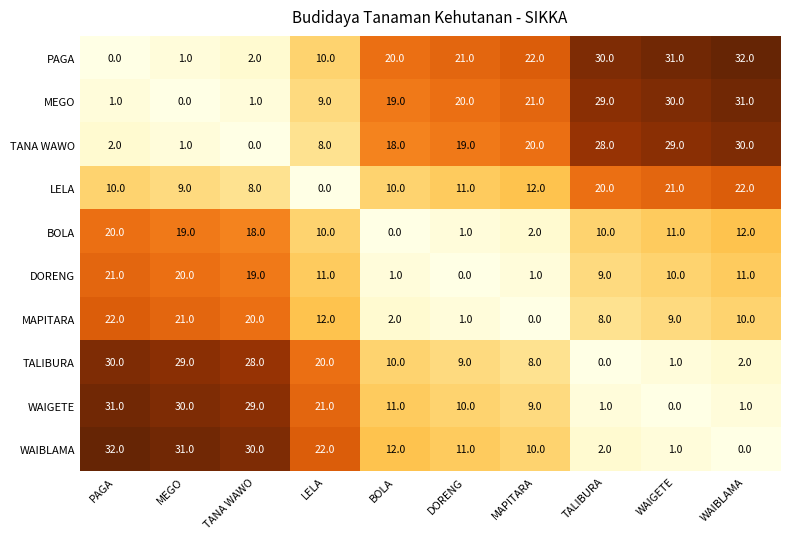

Which series has the largest total across all categories?

PAGA